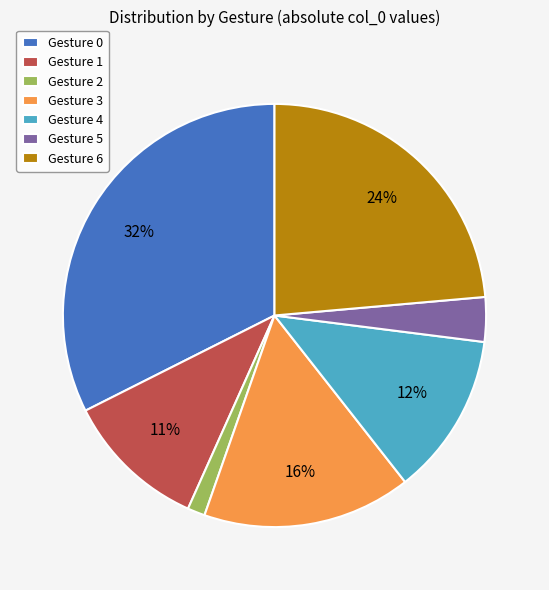

How many segments does this pie chart have?

7